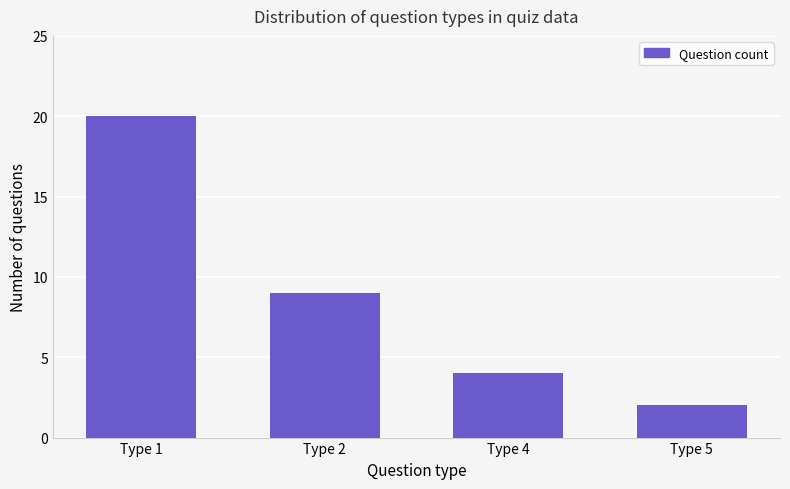

What is the change in value from Type 4 to Type 5?

-2